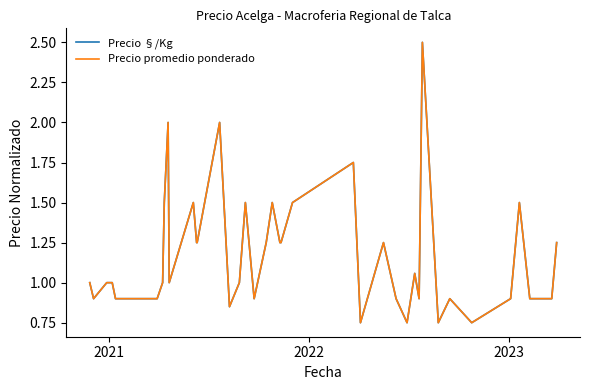

What is the maximum value for Precio promedio ponderado?

2.5